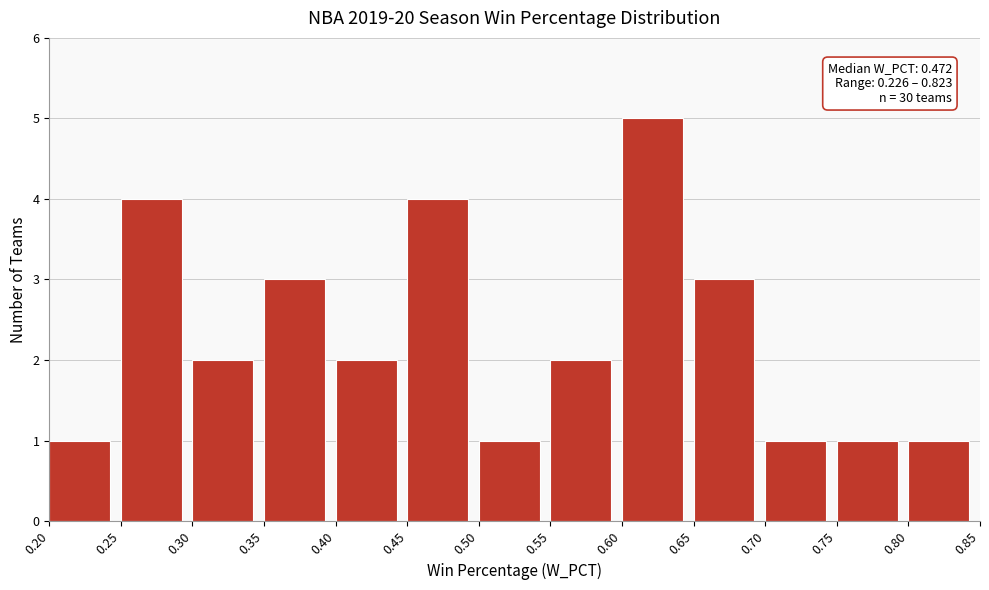

Over which range of the x-axis is the bar tallest?

0.60 to 0.65